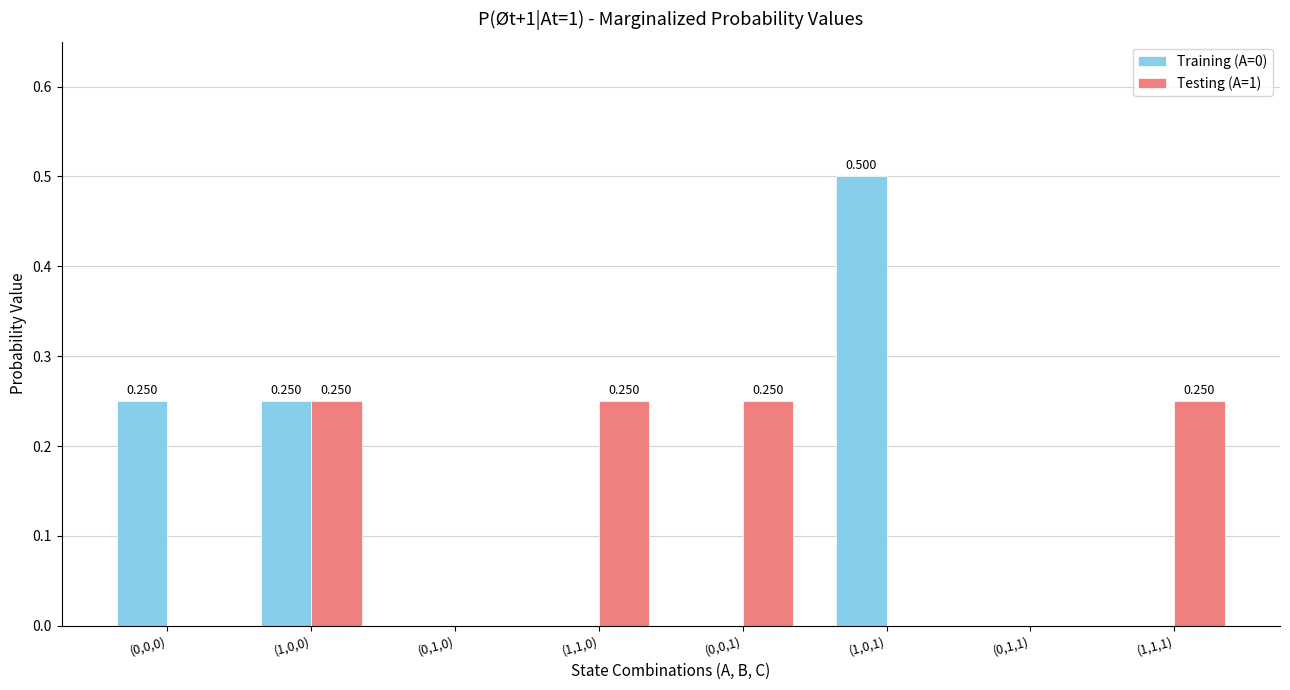

Are the bars grouped side by side (vs. stacked)?

Yes